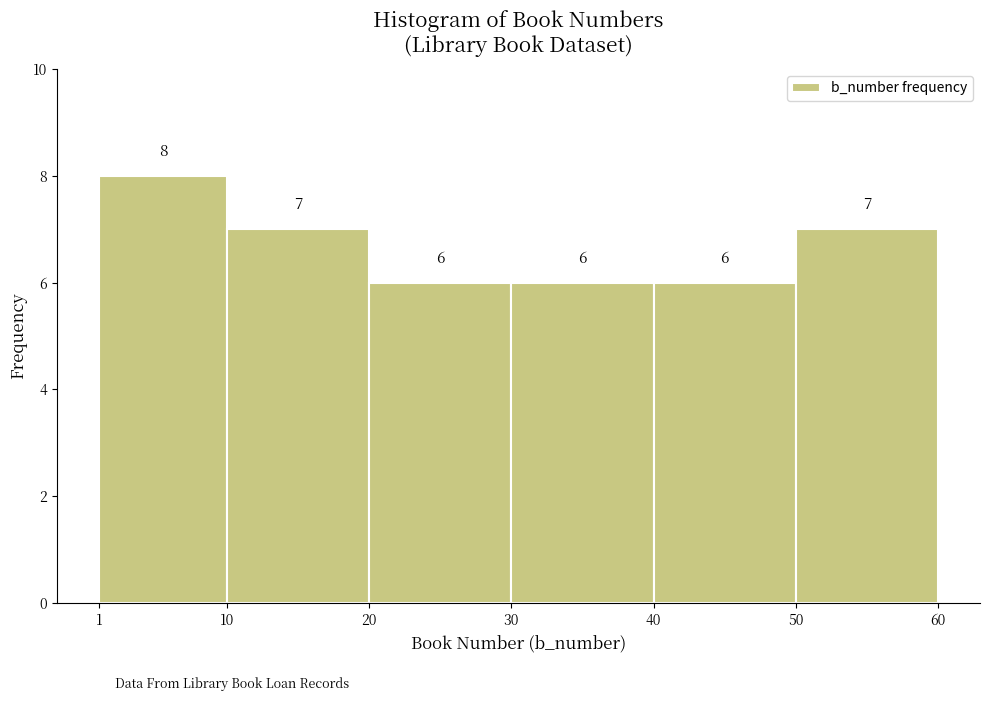

Reading left to right, transcribe this chart: for each bar, give the range it covers on the x-axis and its height.

1 to 10: 8
10 to 20: 7
20 to 30: 6
30 to 40: 6
40 to 50: 6
50 to 60: 7